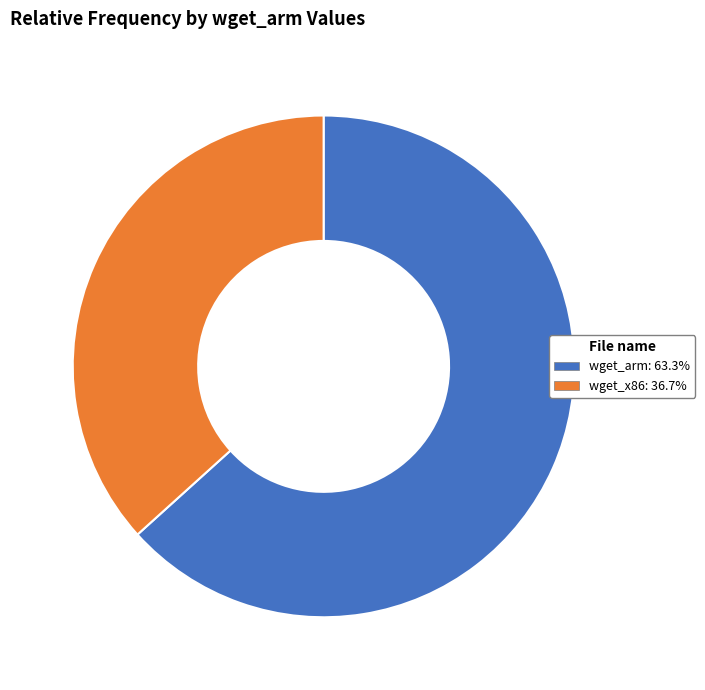

How many segments does this pie chart have?

2